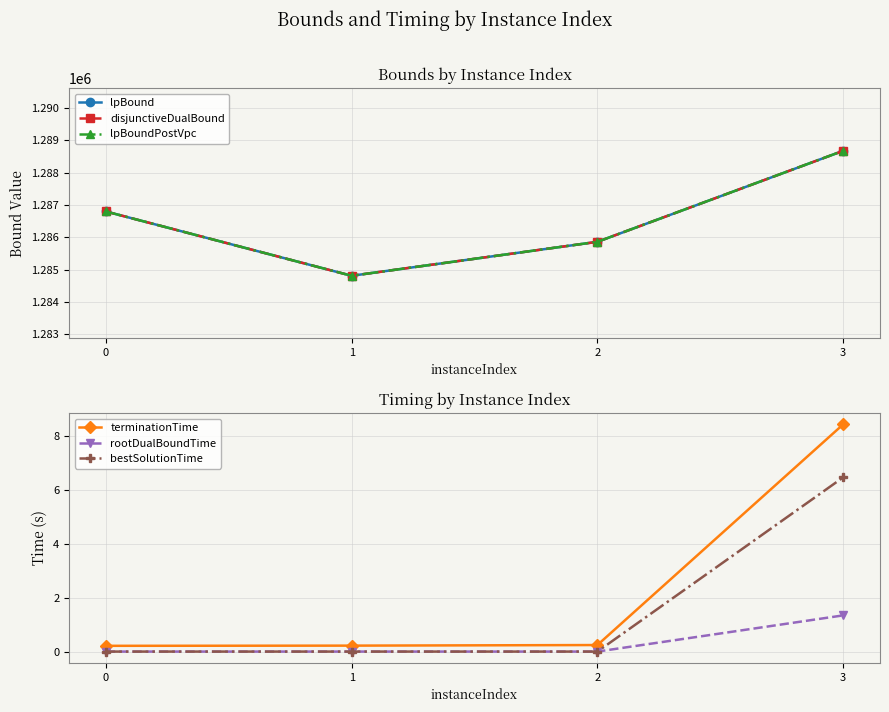

The value of lpBoundPostVpc at 1 is 812094.9. True or false?

False